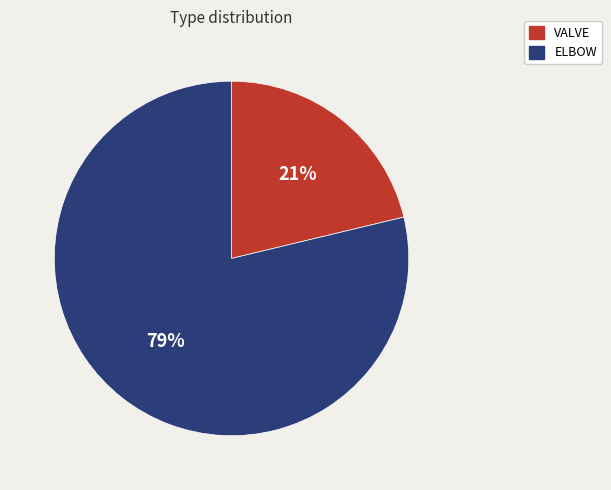

Combined, do ELBOW and VALVE account for over 50%?

Yes